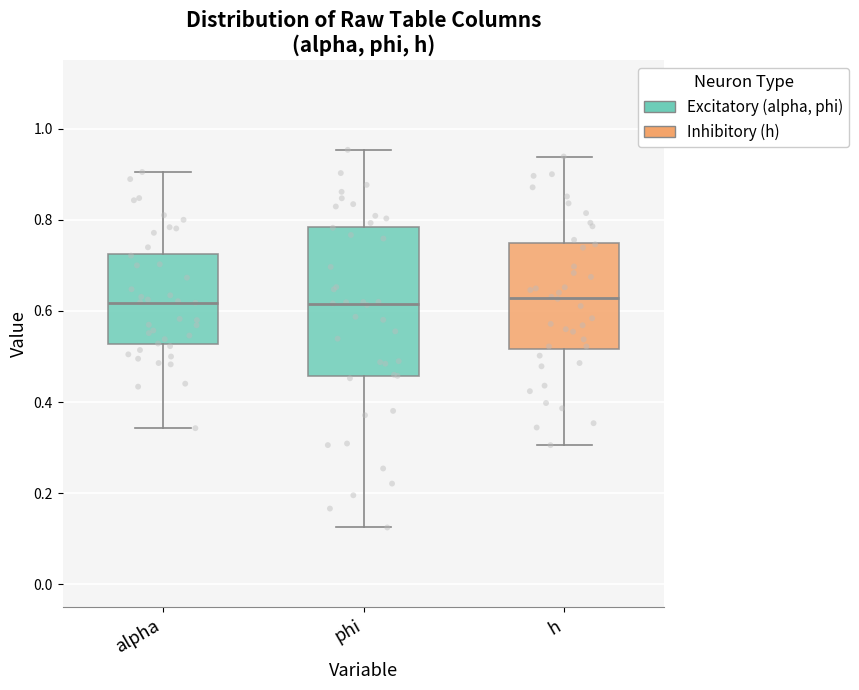

Reading left to right, read every box against the y-axis: the position of its median line, the range the box covers, and the ends of its whiskers. The values are not printed on the chart, so give them approximately, as read against the axis.

alpha: median 0.62, box 0.52 to 0.72, whiskers 0.34 to 0.90
phi: median 0.62, box 0.46 to 0.78, whiskers 0.12 to 0.96
h: median 0.62, box 0.52 to 0.74, whiskers 0.30 to 0.94